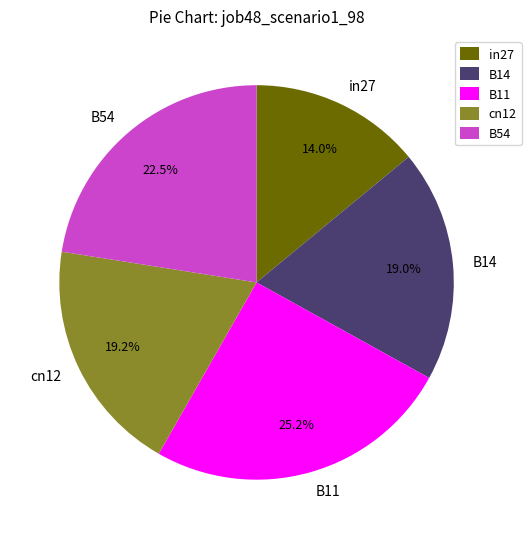

Does cn12 account for over 50% of the chart?

No